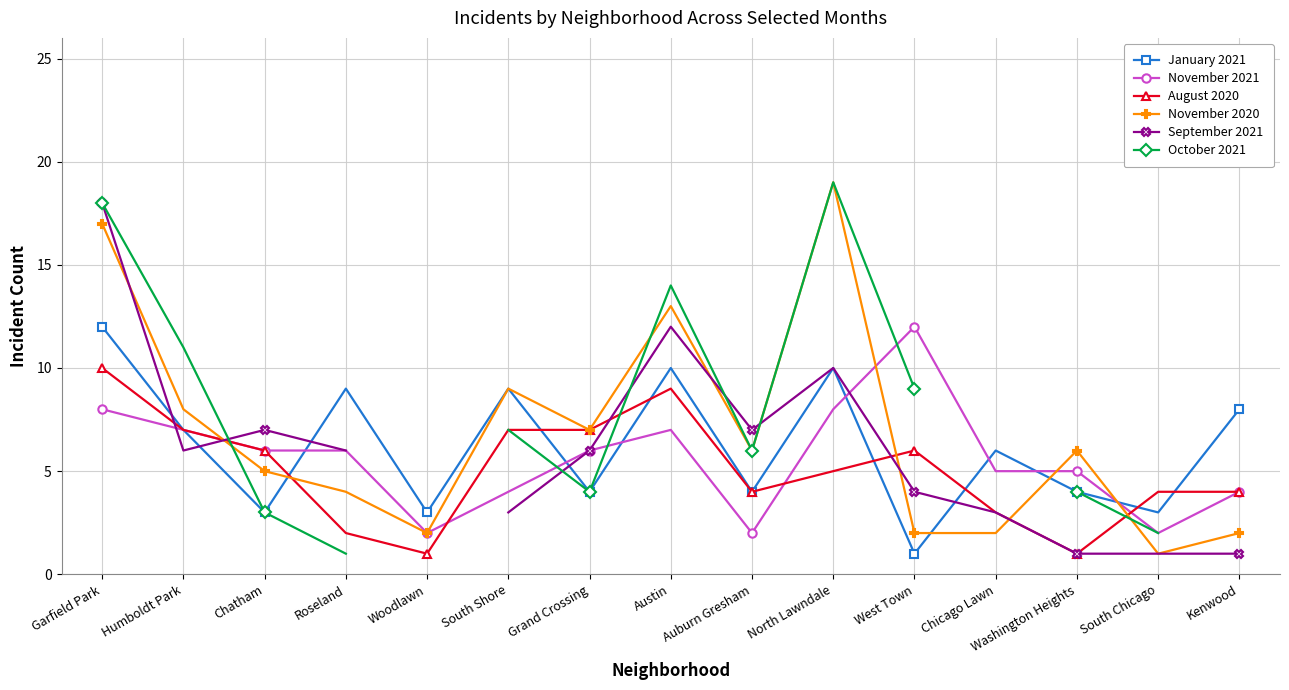

What is the maximum value shown in the chart?

19.0